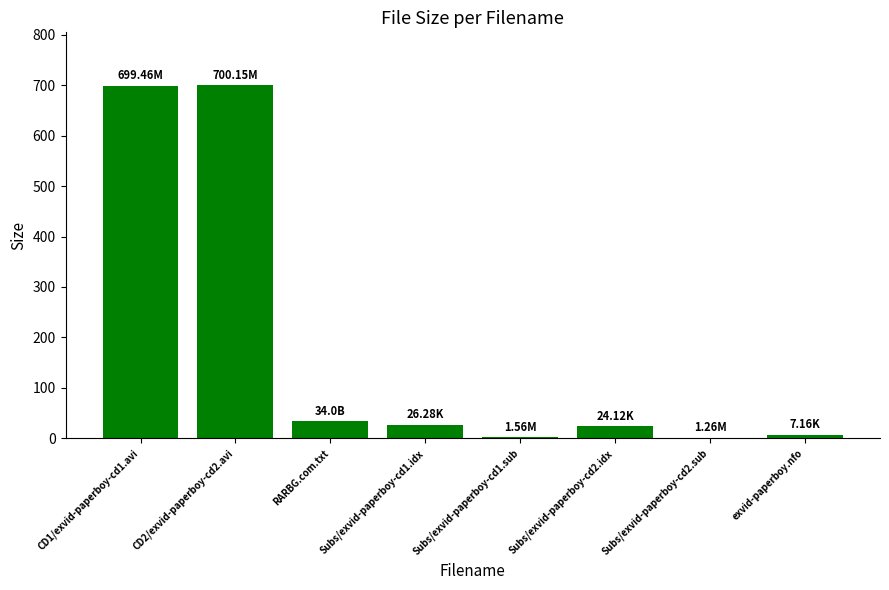

The value at CD2/exvid-paperboy-cd2.avi is 210.7. True or false?

False